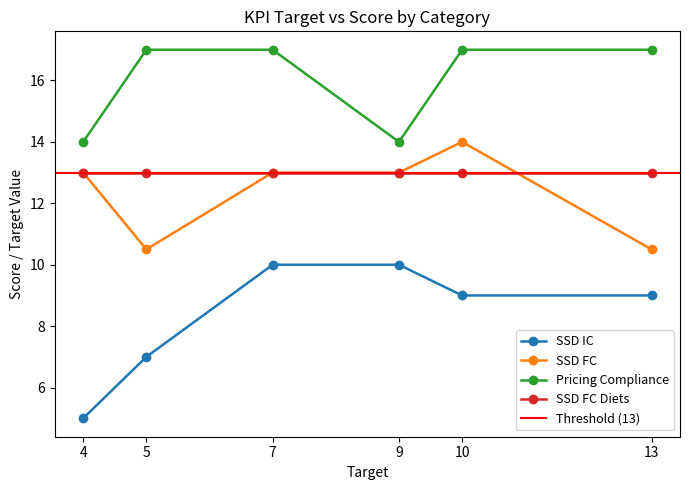

The value of SSD FC Diets at 10 is 13.0. True or false?

True